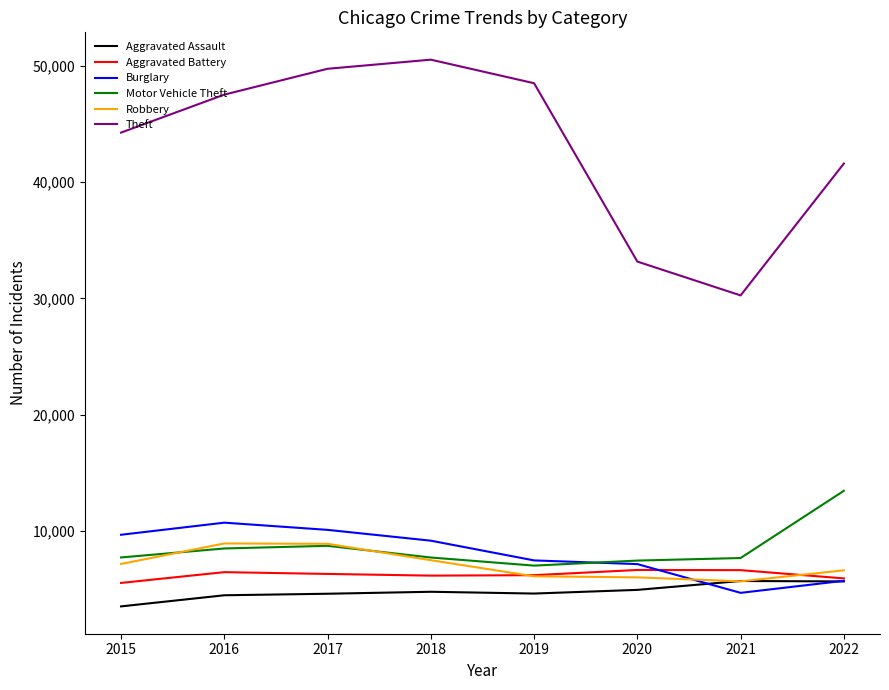

Which series has the largest total across all categories?

Theft